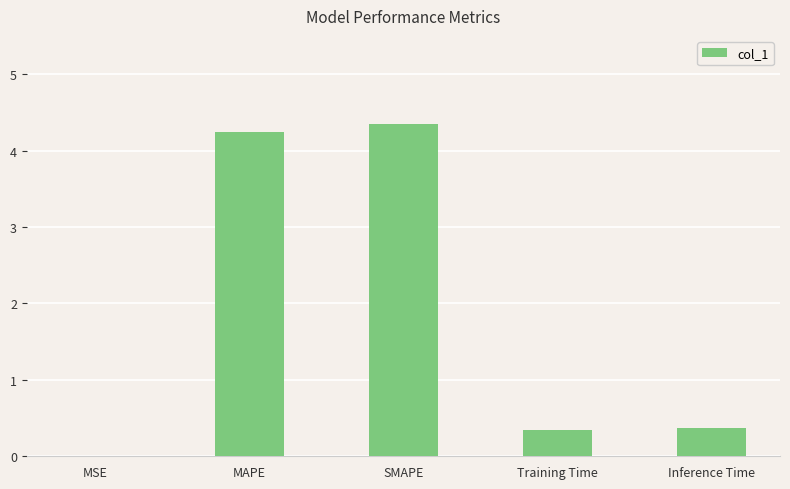

What value does the data have at SMAPE?

4.3